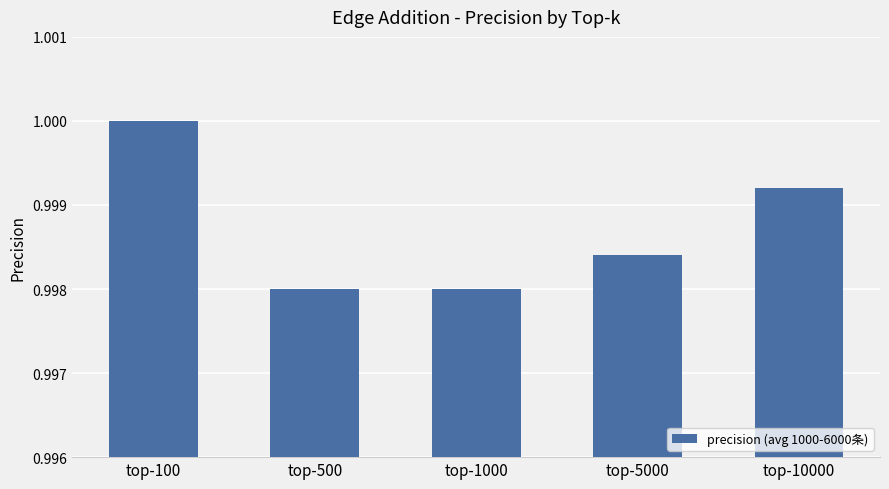

The value at top-10000 is 1.0. True or false?

True